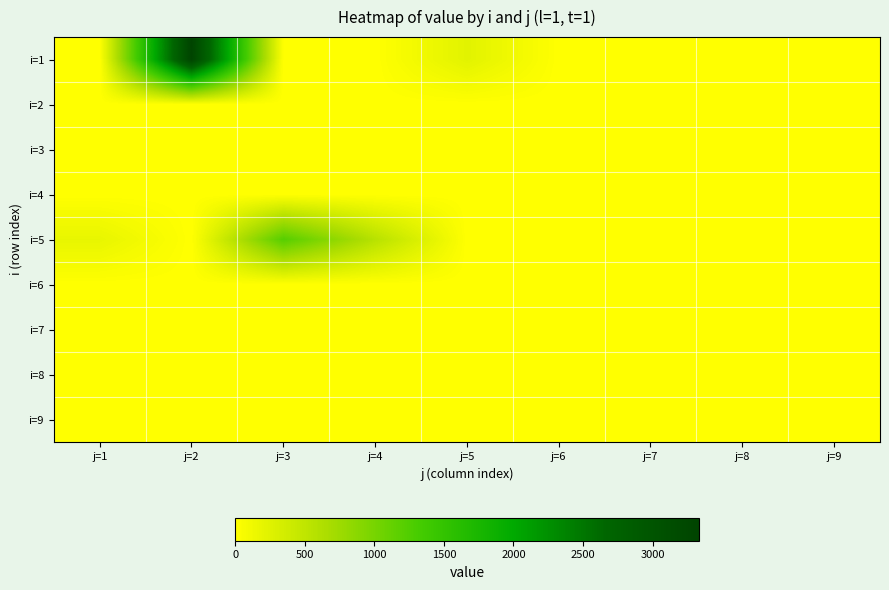

List the series in order of their peak value, lowest first.

i=2, i=3, i=4, i=6, i=7, i=8, i=9, i=5, i=1